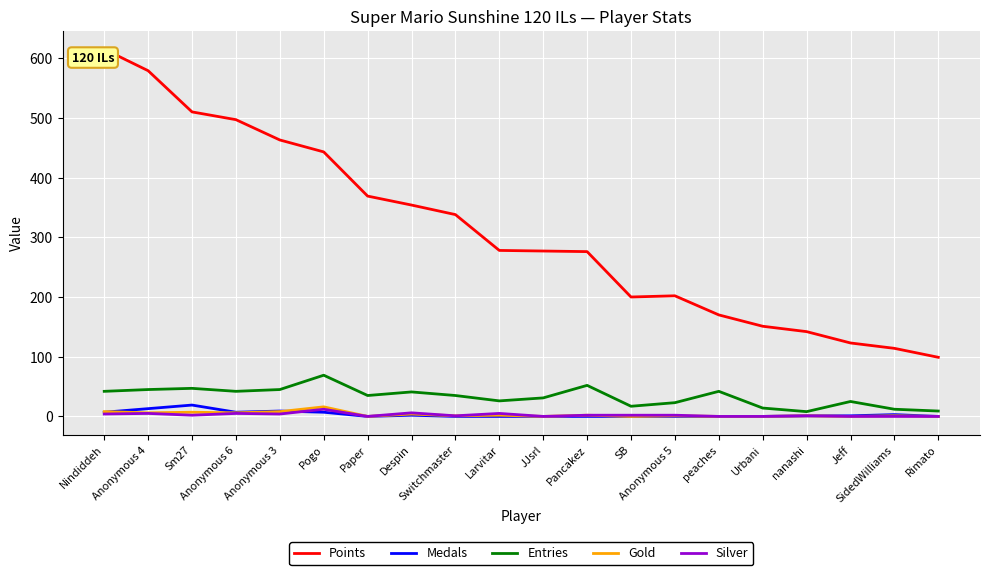

What is the sum of the Silver values at Anonymous 6 and Nindiddeh?

9